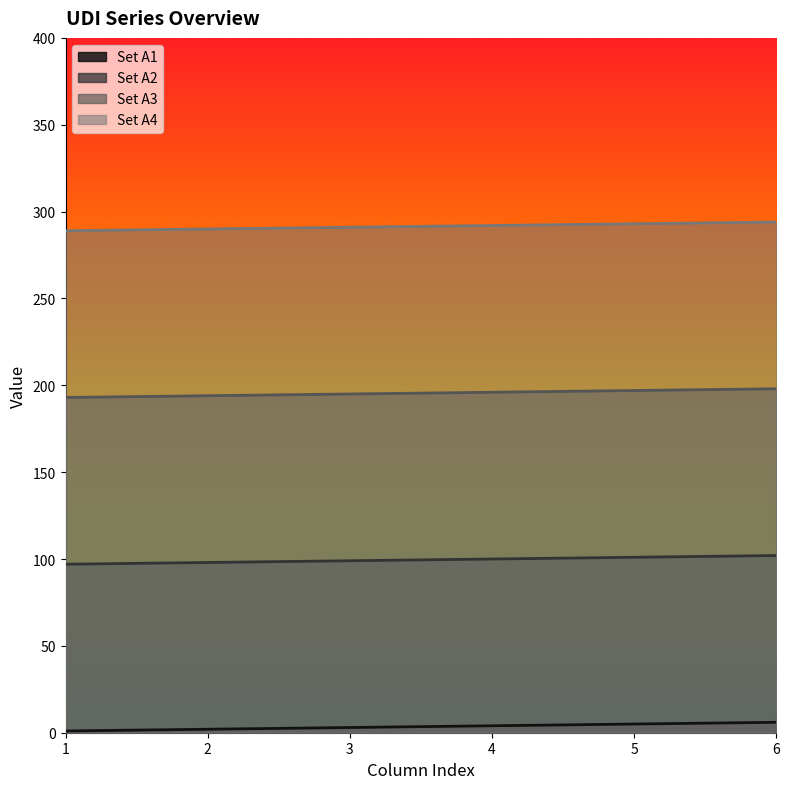

At 1, list the series in order from smallest to largest.

Set A1, Set A2, Set A3, Set A4